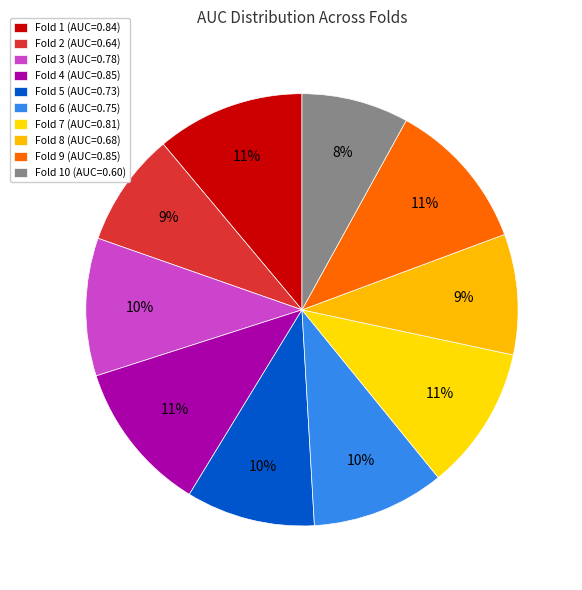

How many segments does this pie chart have?

10